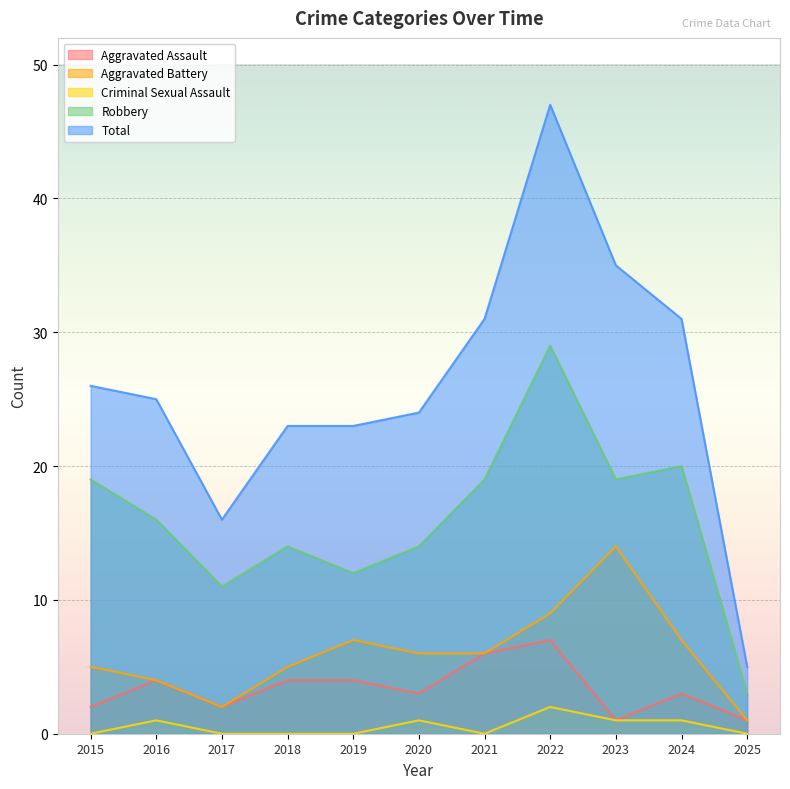

Where is the first local minimum for Robbery?

2017